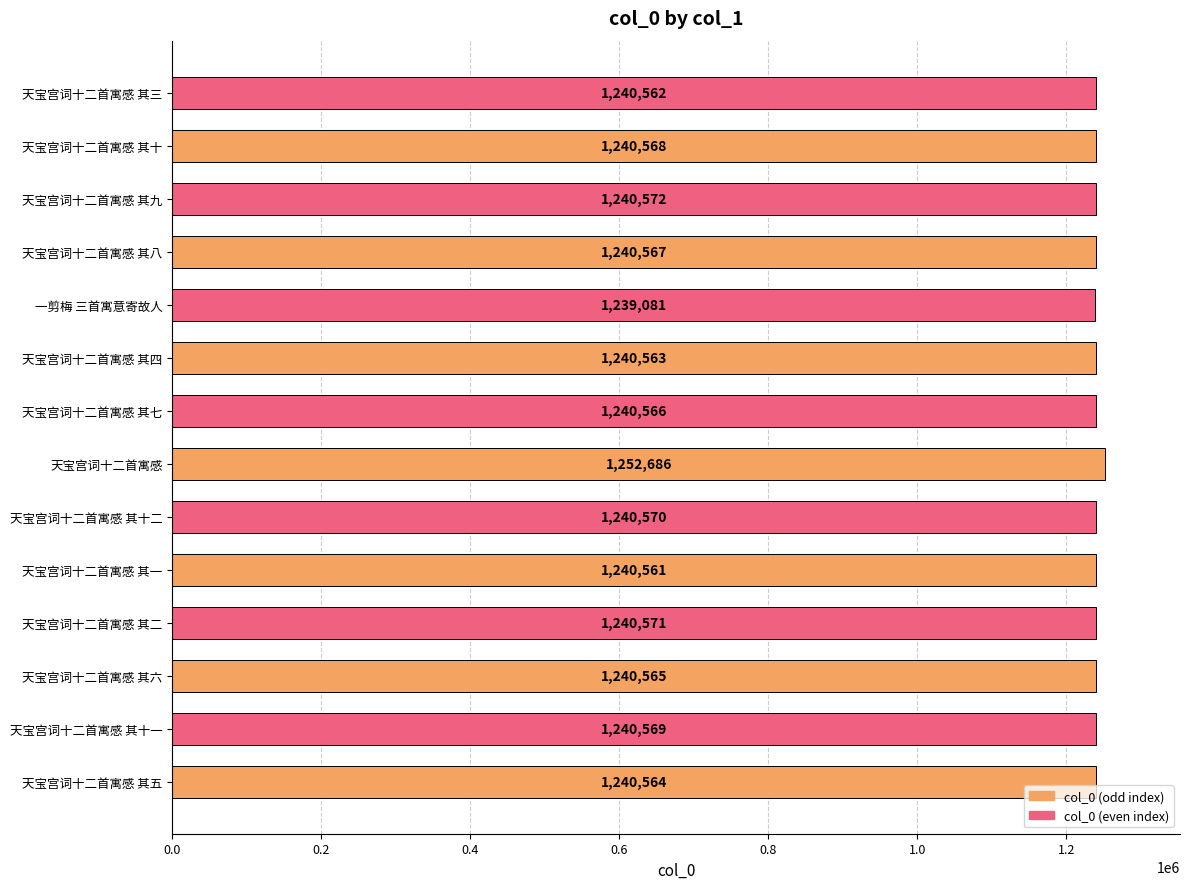

What is the difference between the second highest and second lowest values?

11